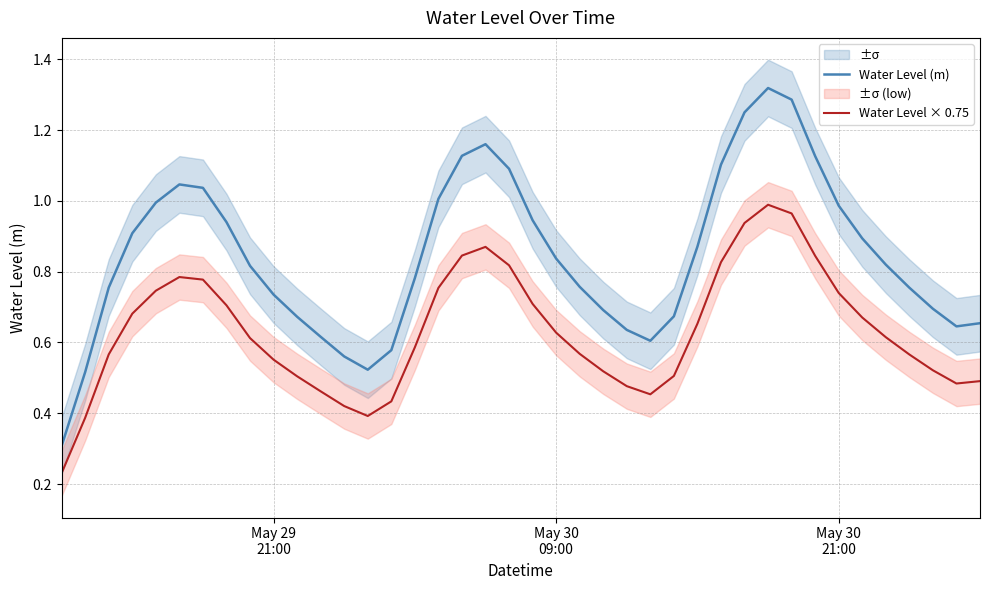

Count the number of data series in this chart.

2